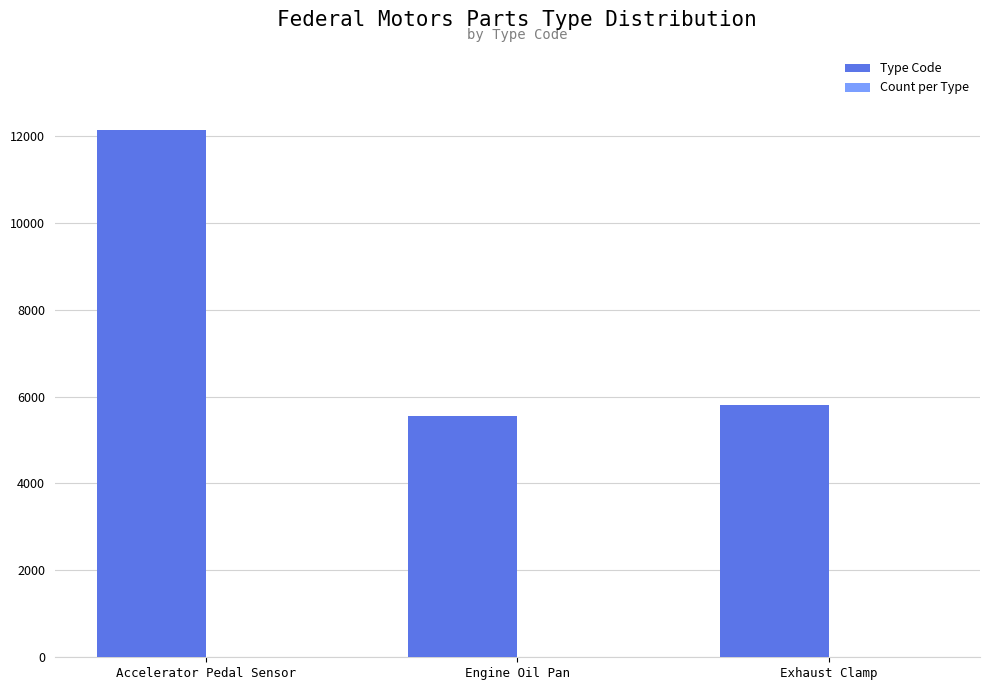

What is the highest value of the Type Code series?

12132